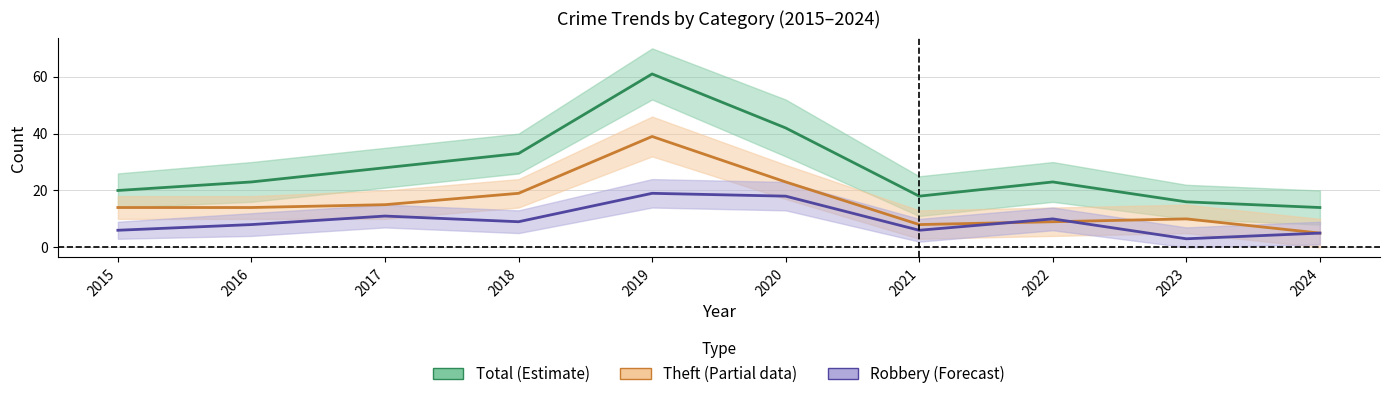

Is the value of Theft at 2020 greater than the value of Robbery at 2020?

Yes